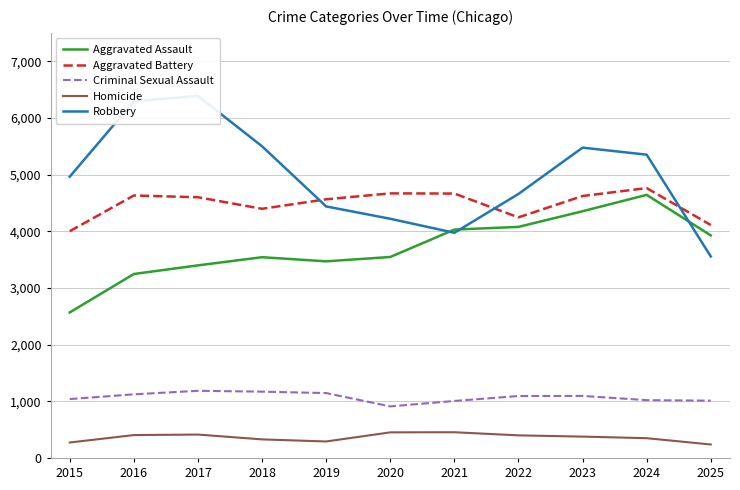

True or false: Aggravated Assault and Criminal Sexual Assault cross at least once.

False